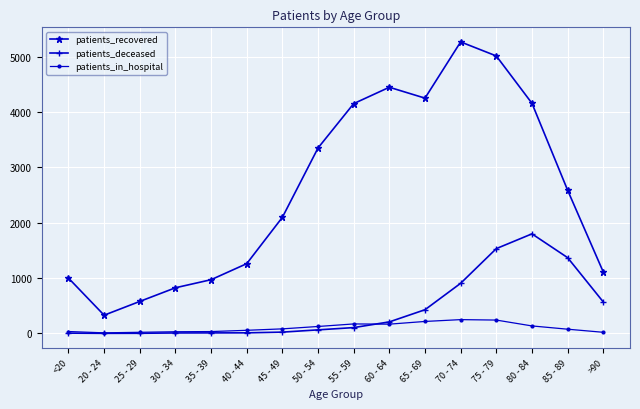

At which category does patients_recovered reach its first local valley?

20 - 24